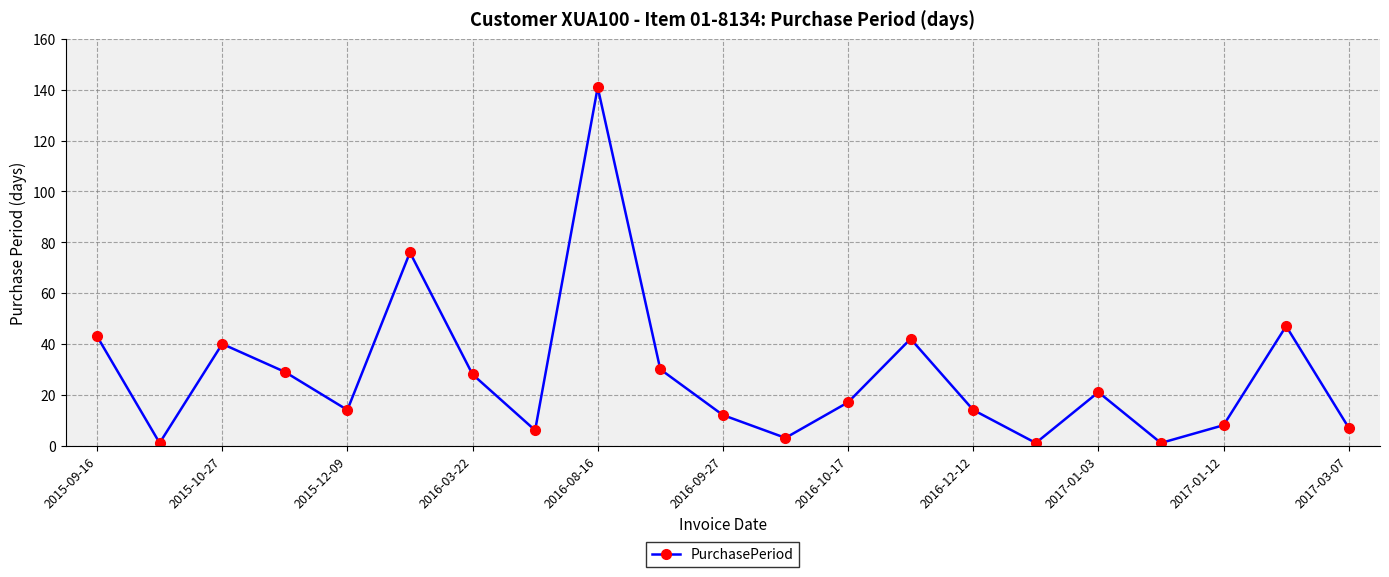

Reading right to left, what are all the values shown in this chart?

7	47	8	1	21	1	14	42	17	3	12	30	141	6	28	76	14	29	40	1	43